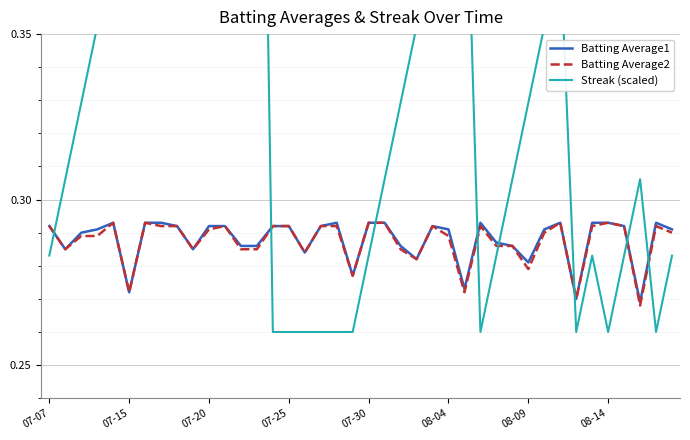

What is the approximate value of Batting Average1 at 14?

0.3